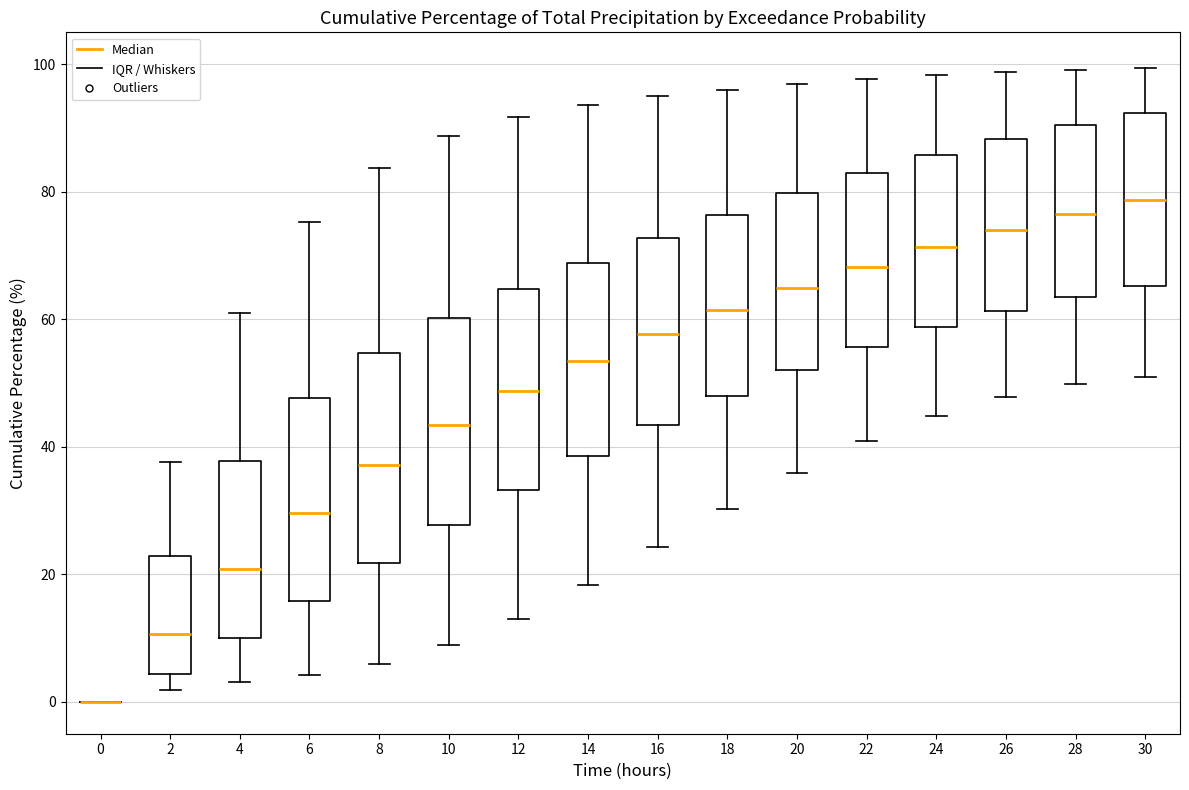

Where does the median line of the box at x = 24 sit on the y-axis? The values are not printed on the chart, so give them approximately, as read against the axis.

72